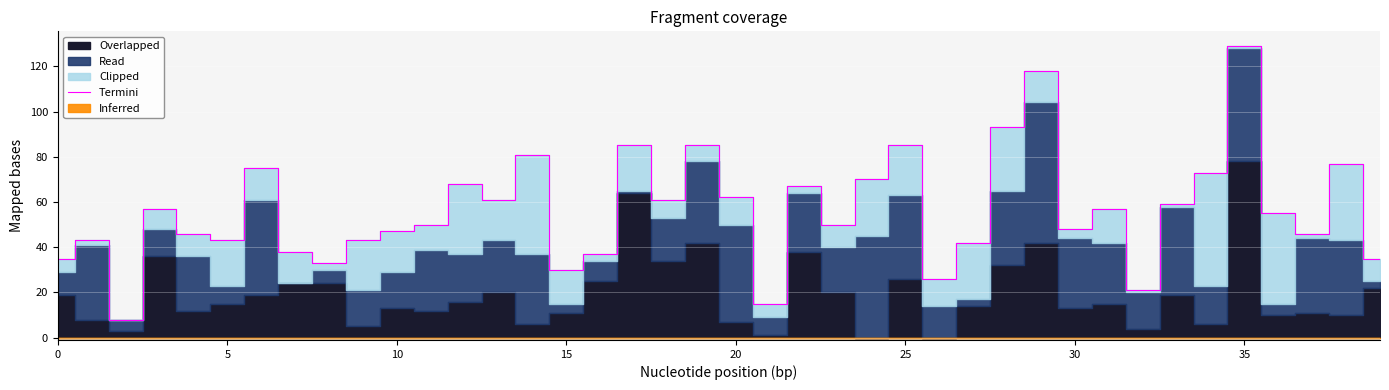

What is the highest value of the Termini series?

129